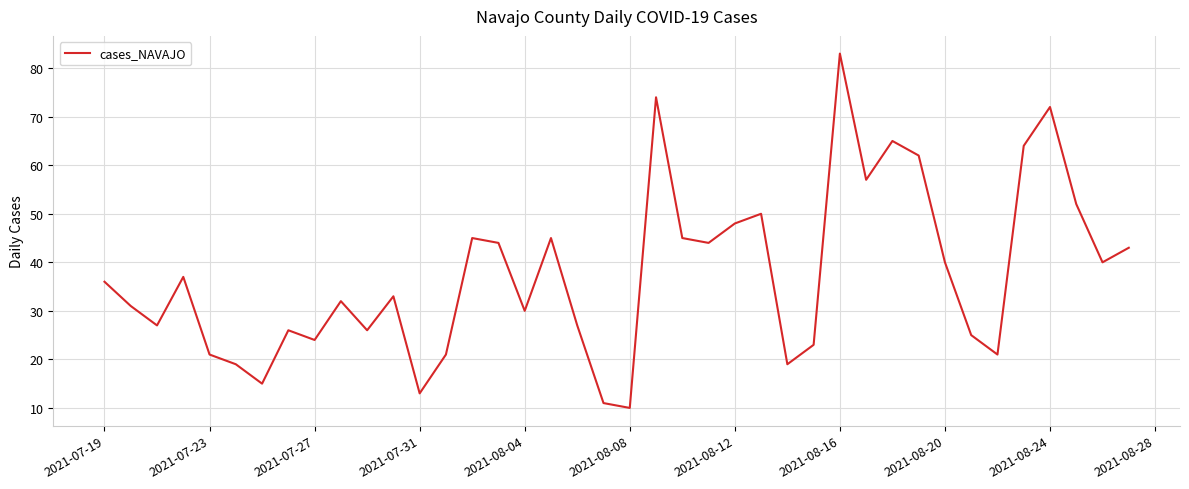

What is the difference between the maximum and minimum values?

73